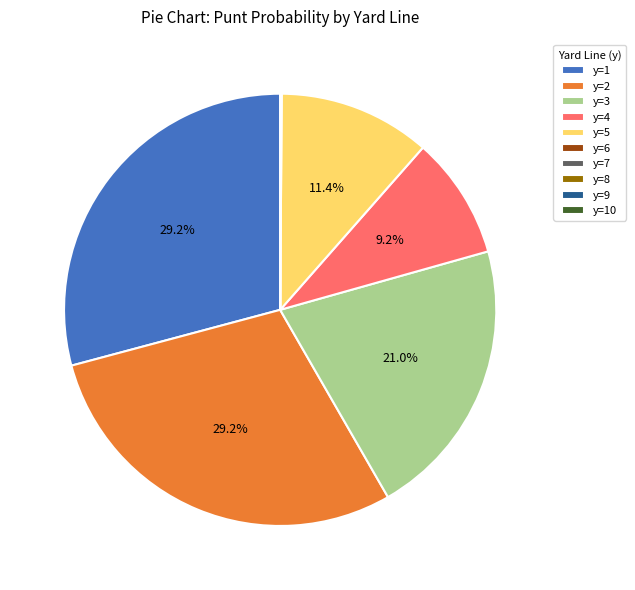

Does any single category account for the majority?

No